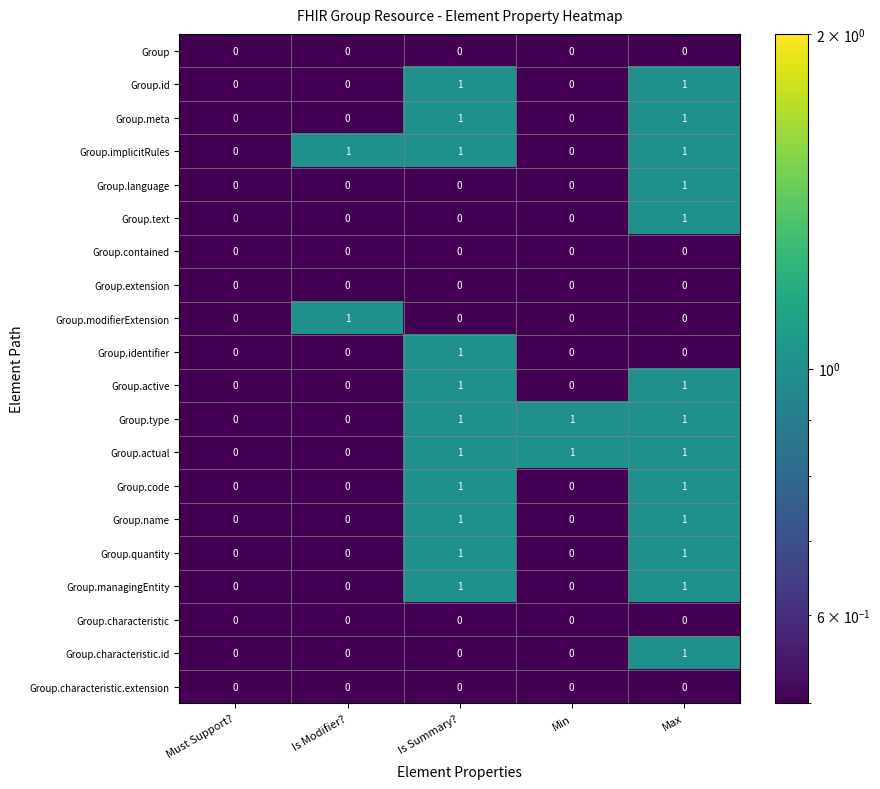

At which category is the sum across all series the highest?

Max